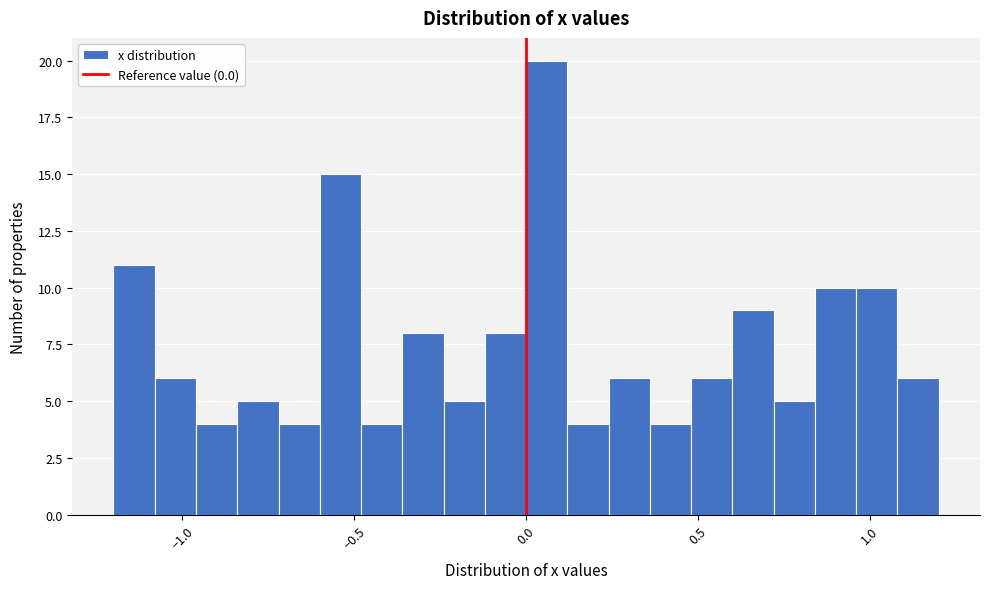

Around what value on the x-axis is the tallest bar? Give the approximate position of its centre, as read against the axis.

0.05